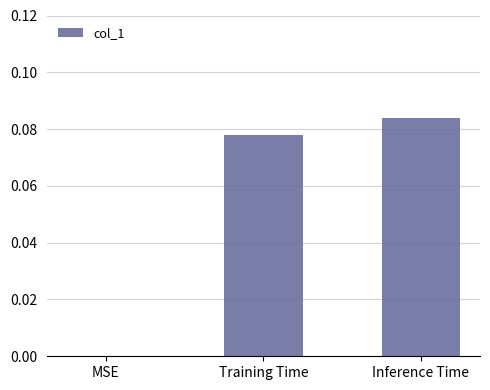

Count the number of data series in this chart.

1